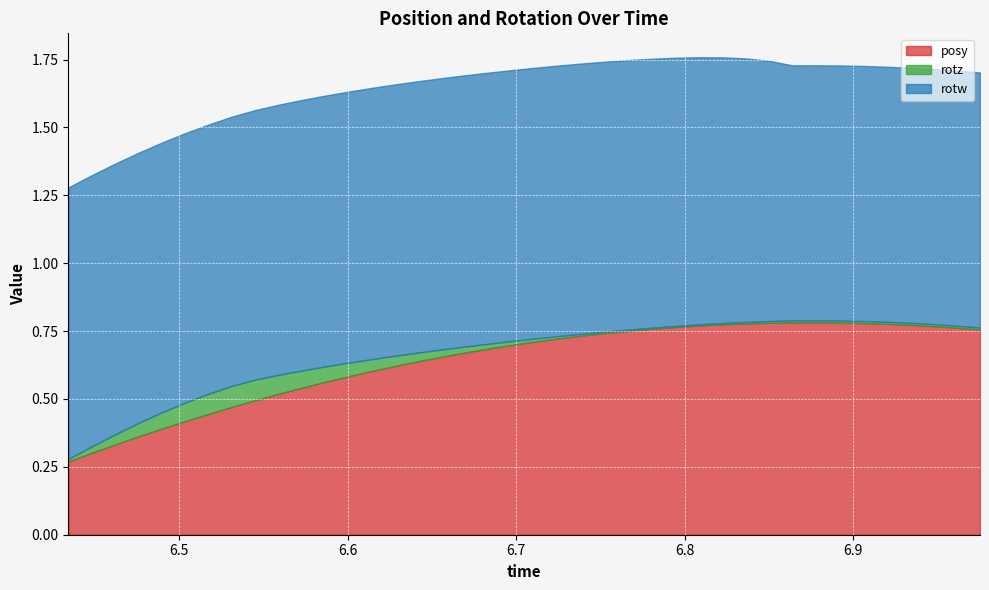

What is the value of the rotw point at the 32nd from the left?

0.9